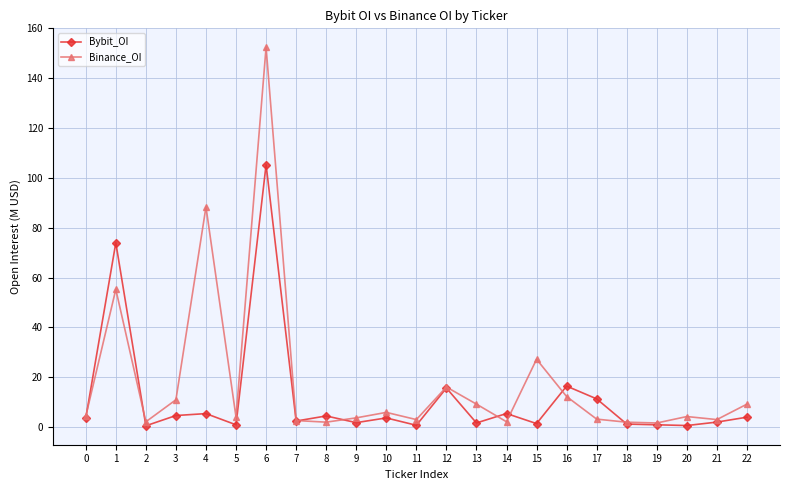

Between 0 and 22, which series saw the biggest shift?

Binance_OI